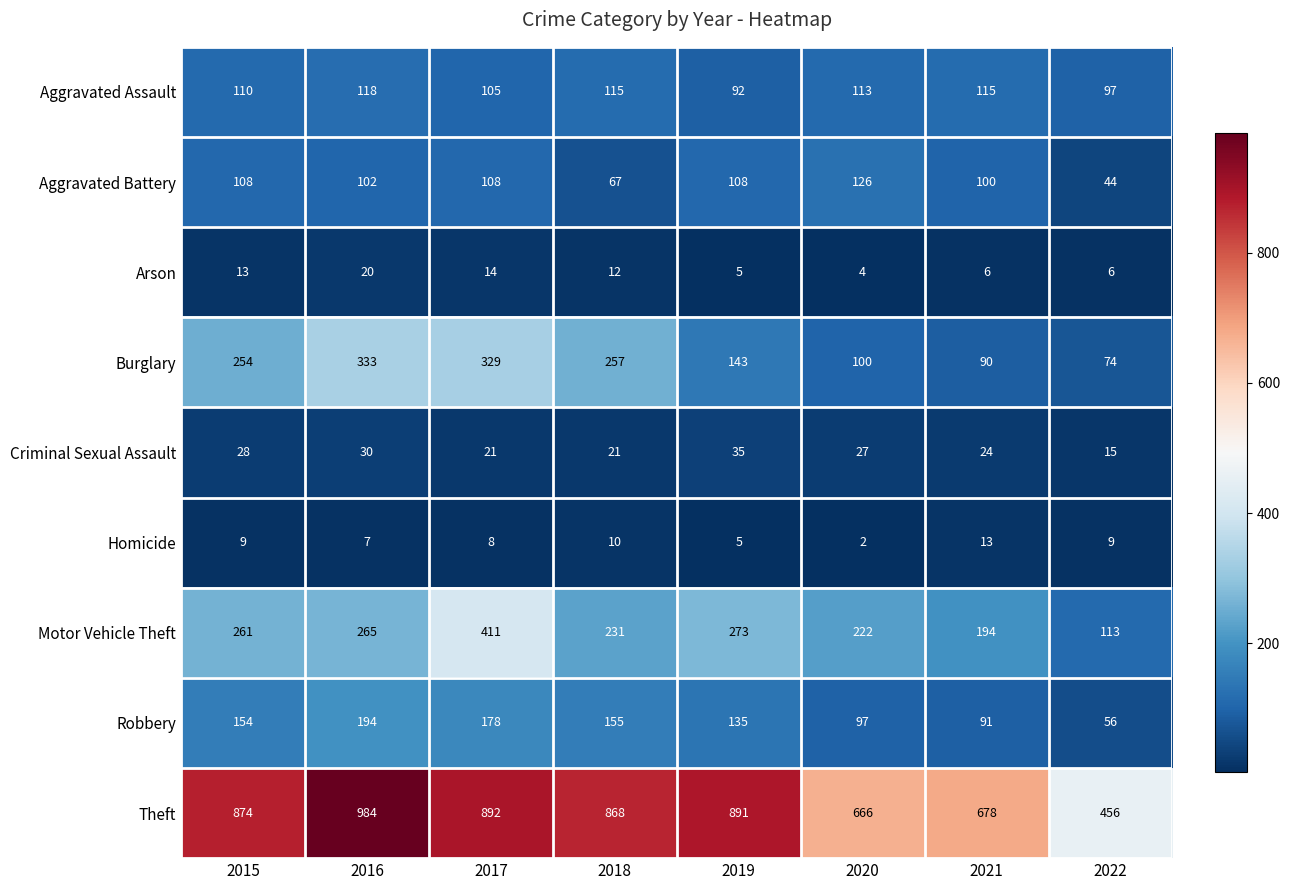

What is the smallest value displayed?

2